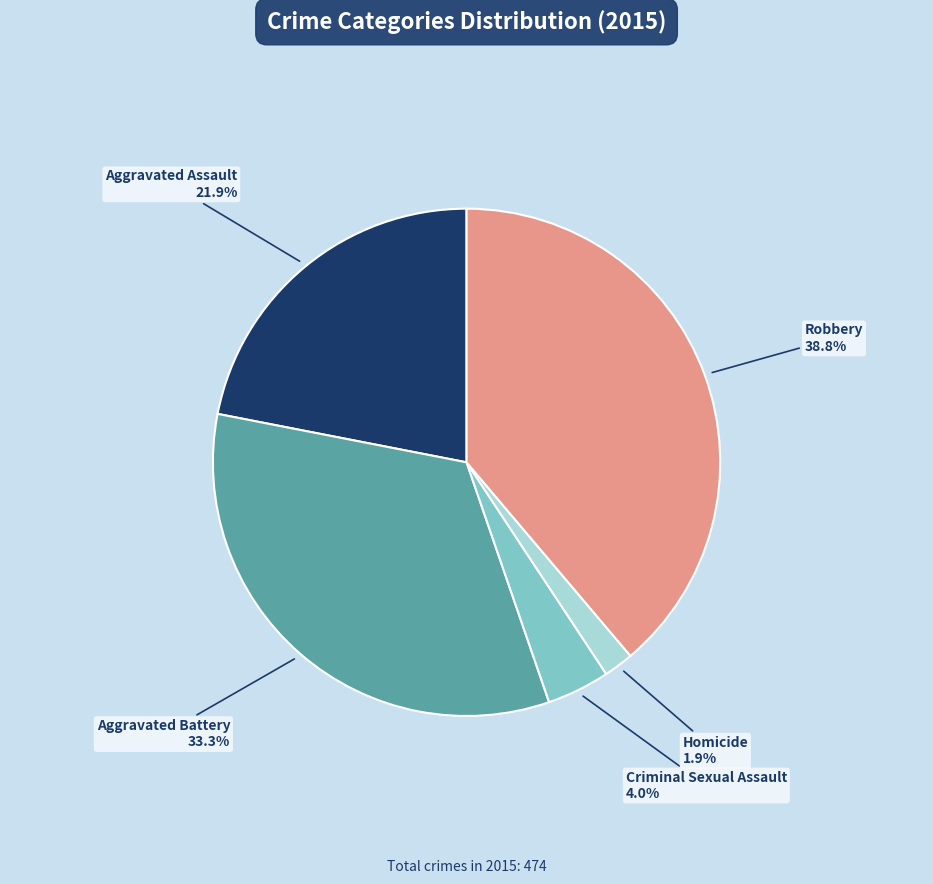

True or false: Criminal Sexual Assault accounts for 14% of the total.

False